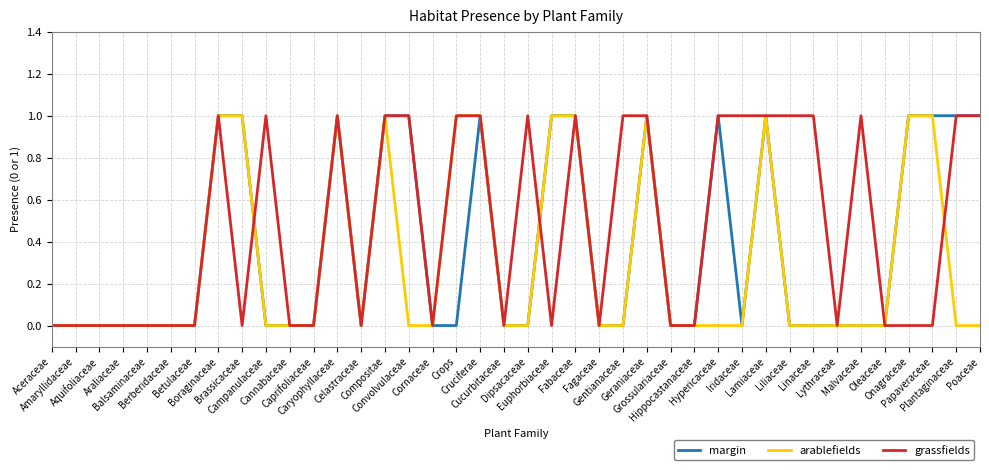

Which series has the largest total across all categories?

grassfields